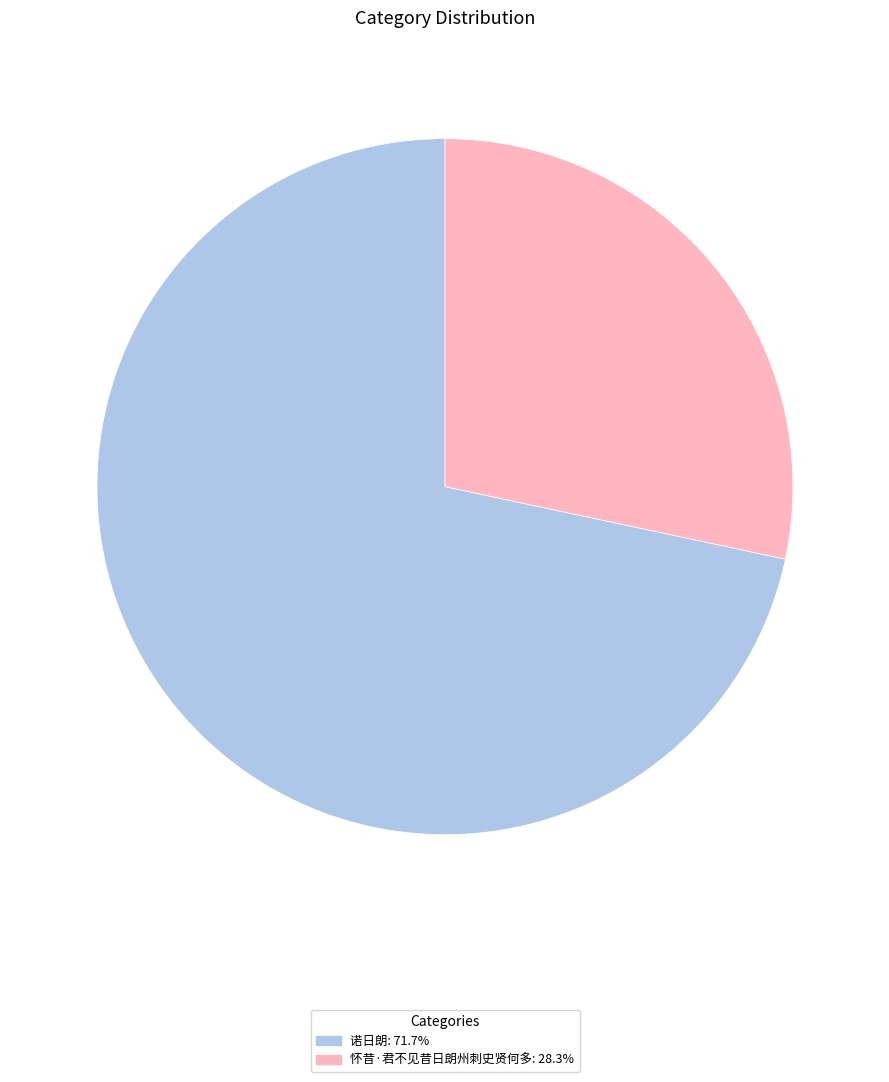

Is it true that 怀昔·君不见昔日朗州刺史贤何多 is 28% of the pie?

True